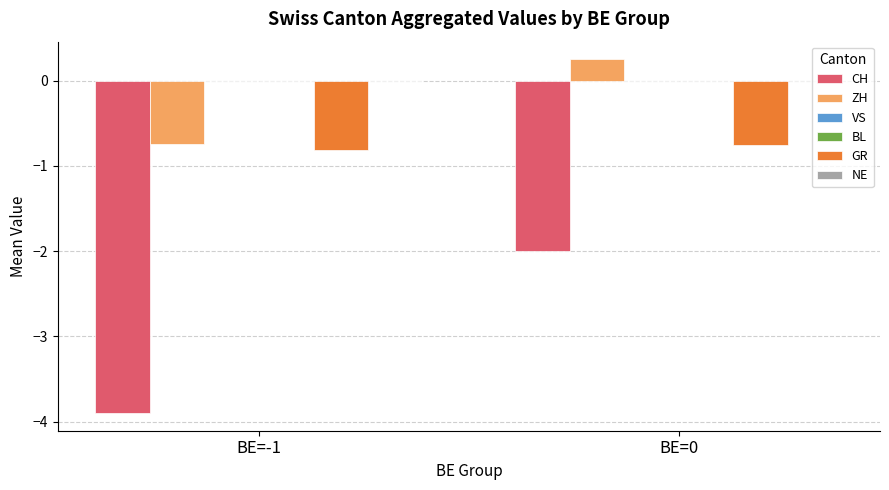

At BE=-1, list the series in order from largest to smallest.

VS, BL, NE, ZH, GR, CH